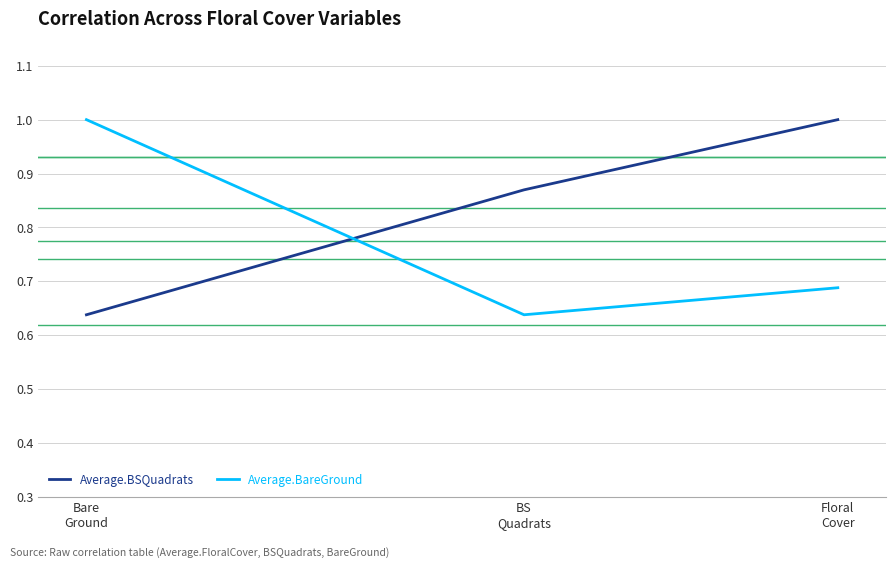

What are all the series names shown in the legend?

Average.BSQuadrats, Average.BareGround